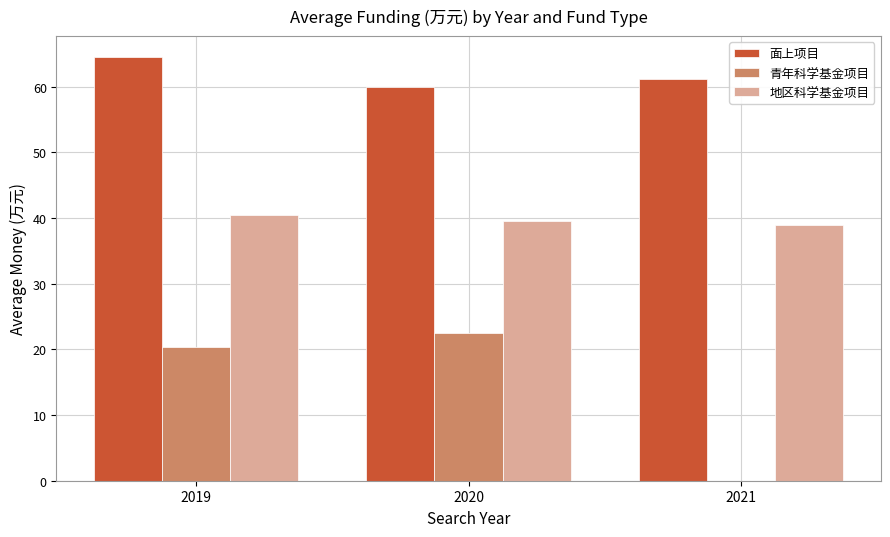

True or false: 面上项目 has a value of 61.1 at 2021.

True